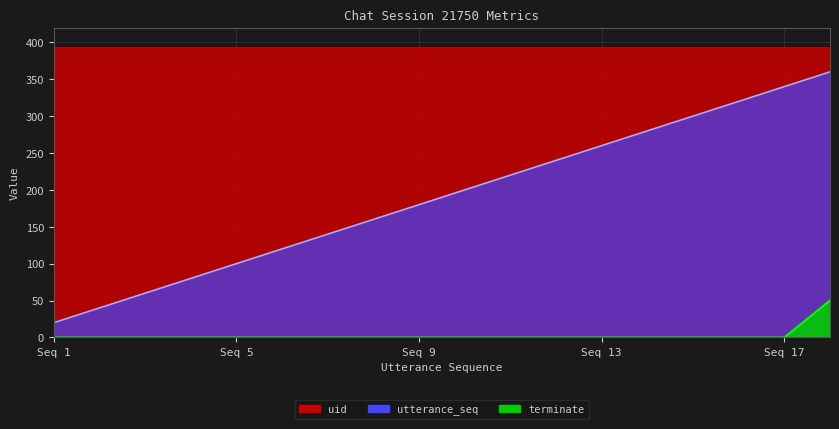

Is the value of terminate at 7 greater than the value of utterance_seq at 4?

No